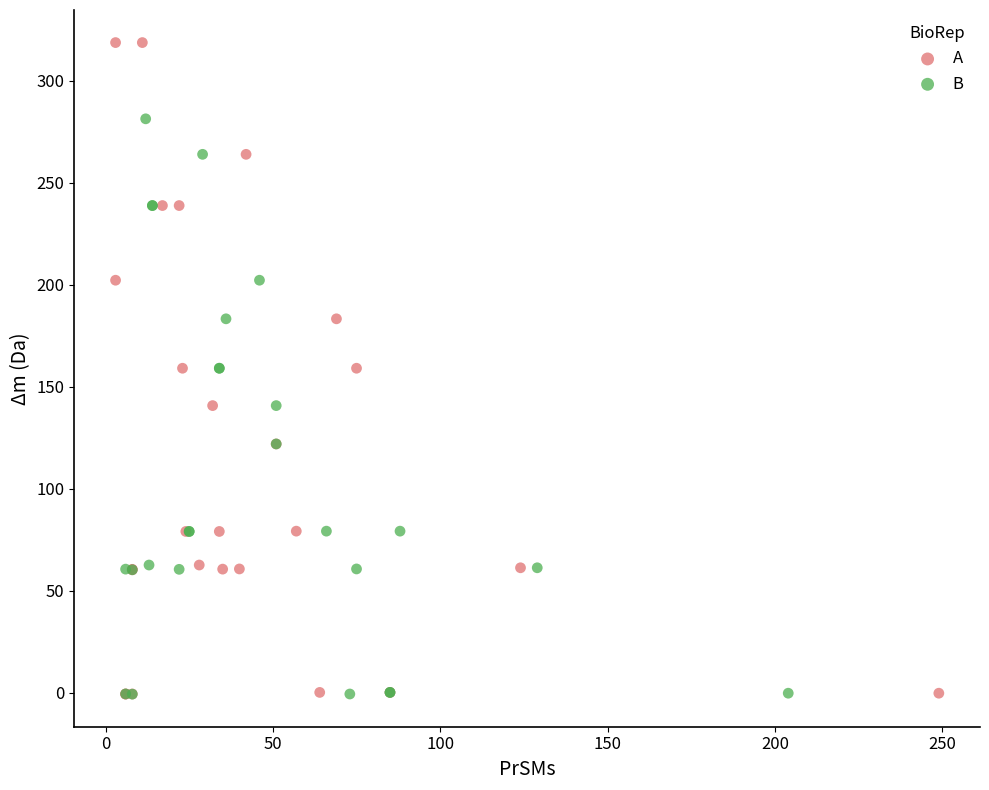

Which series reaches the maximum Y coordinate?

A